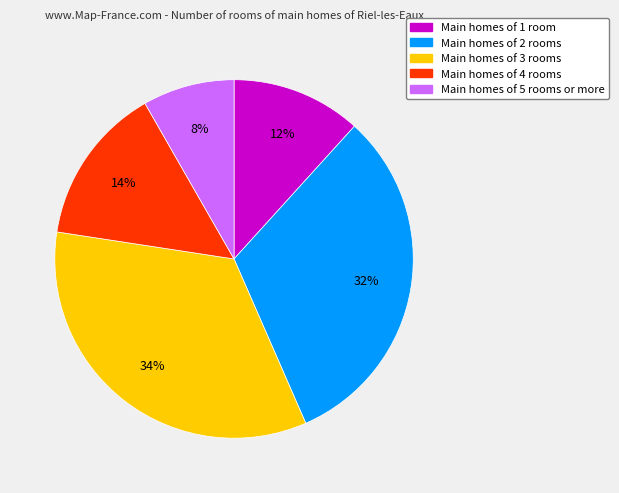

Is there any slice that represents more than half of the pie?

No